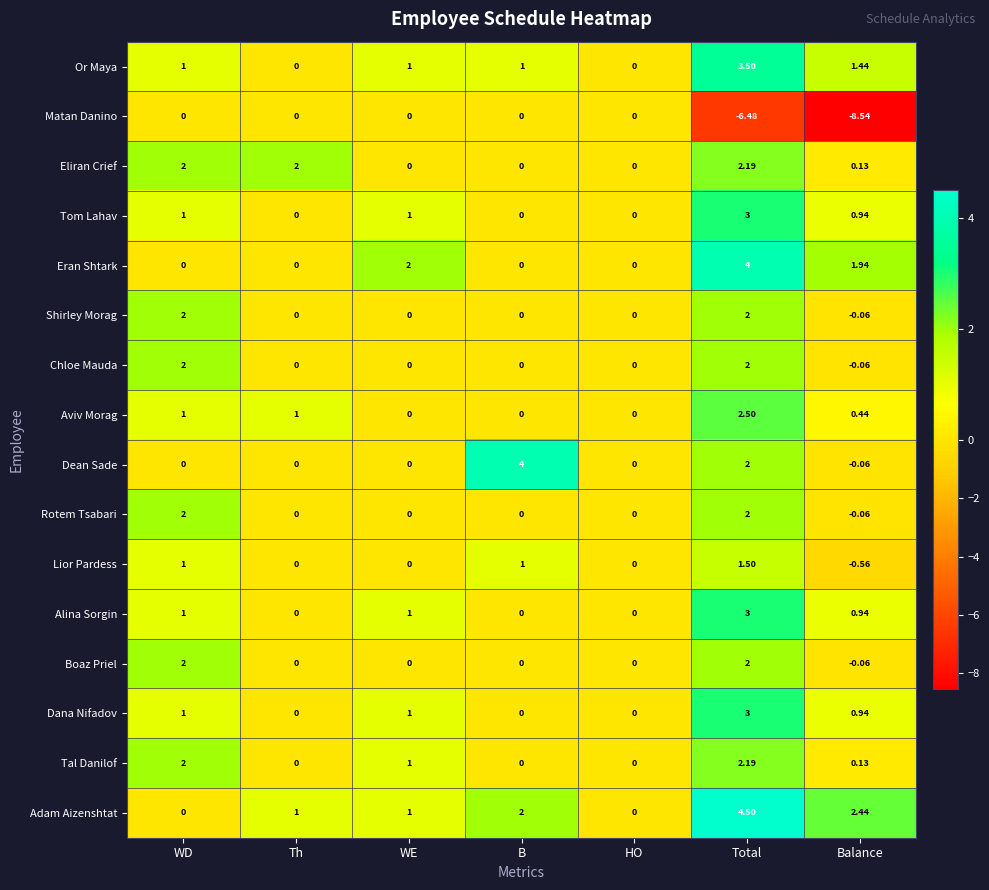

Which category has the lowest value across all series?

Balance